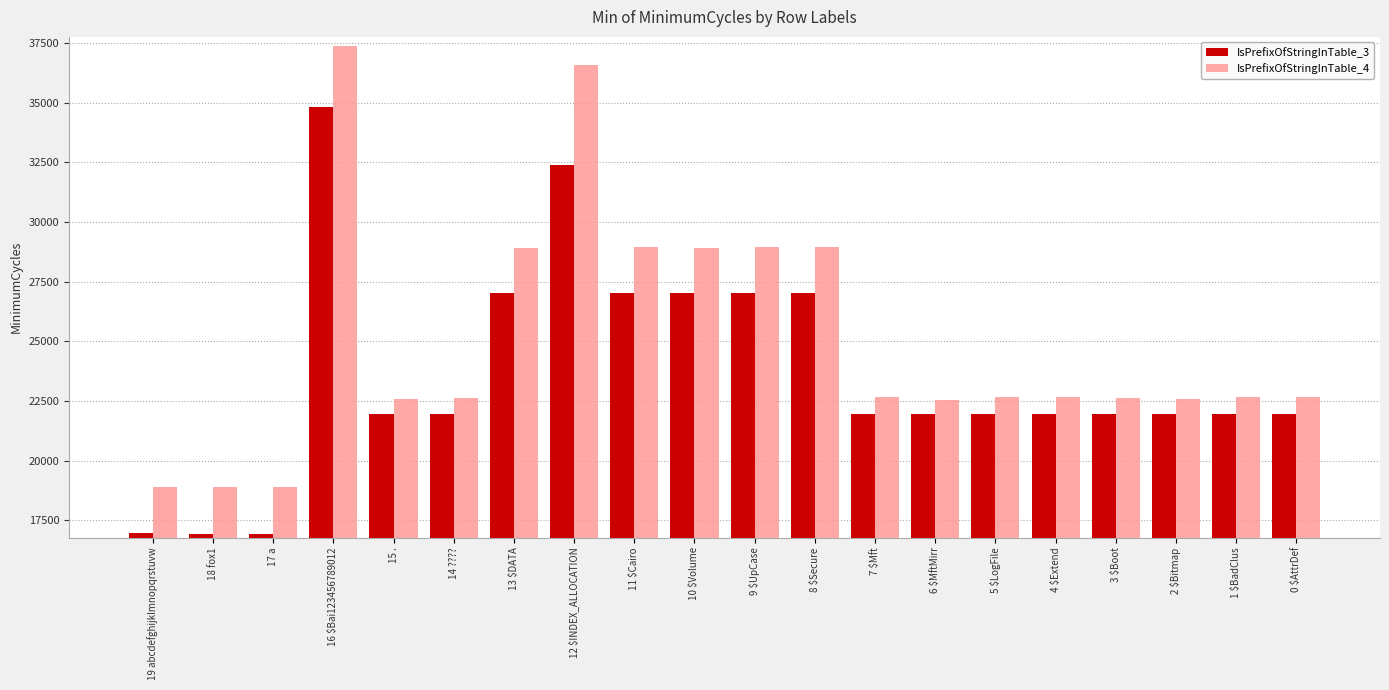

What is the value of the IsPrefixOfStringInTable_4 bar at the 12th from the left?

28966